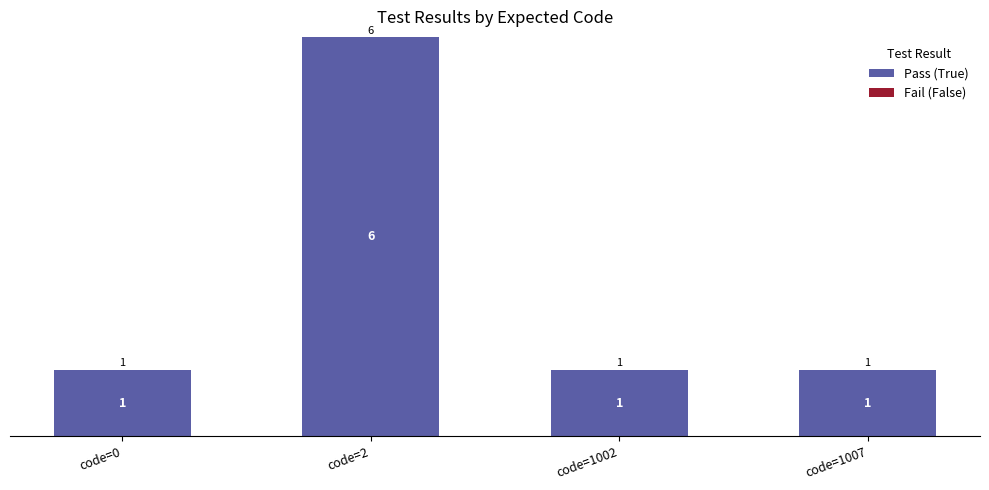

What is the approximate value at code=2?

6